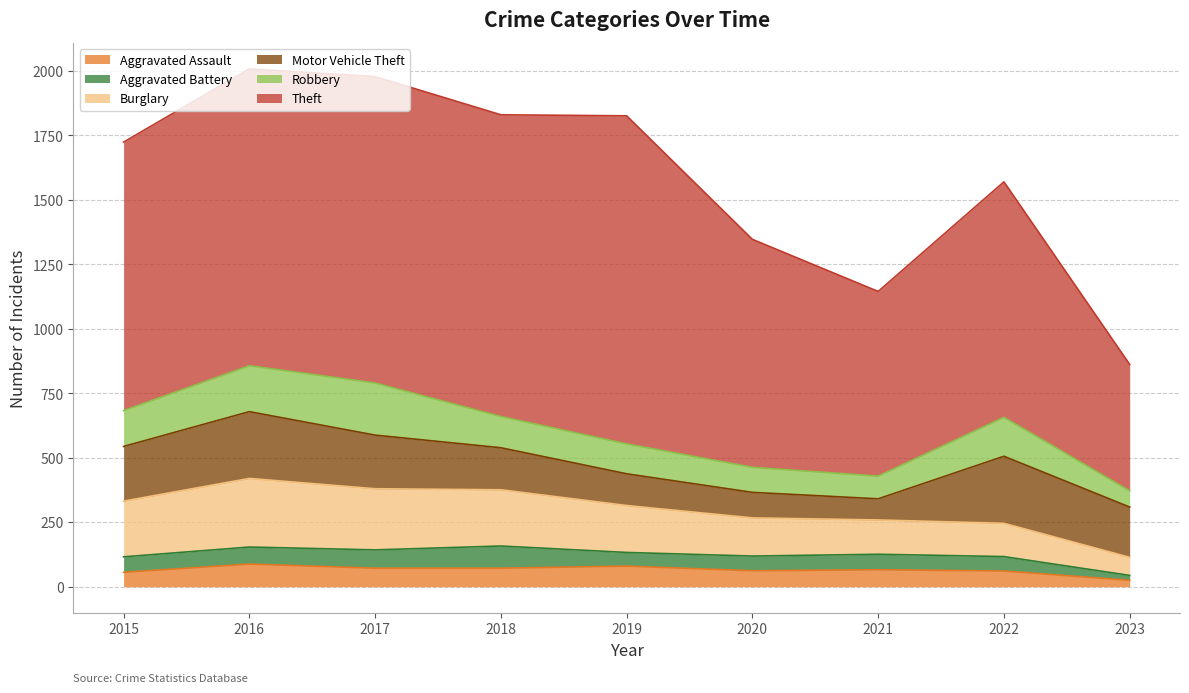

Between 2018 and 2019, which series saw the biggest shift?

Theft